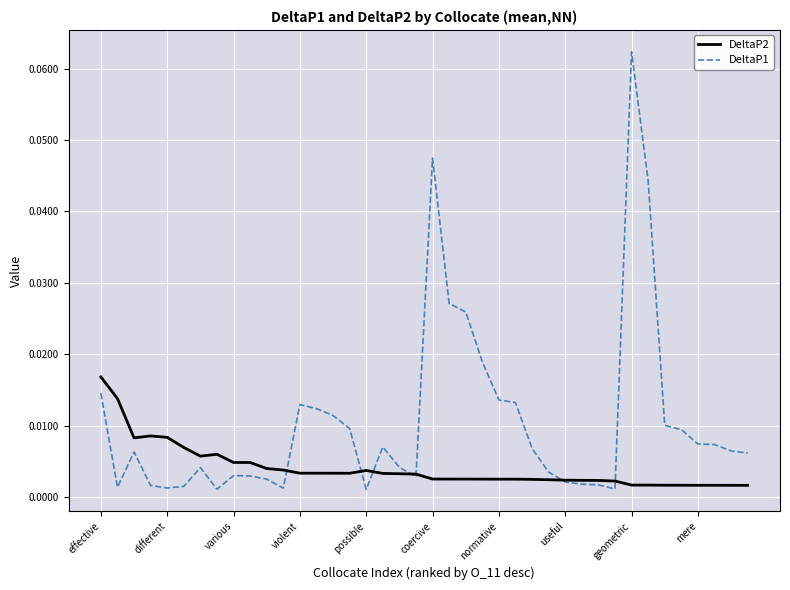

List the series in order of their overall mean, highest first.

DeltaP1, DeltaP2